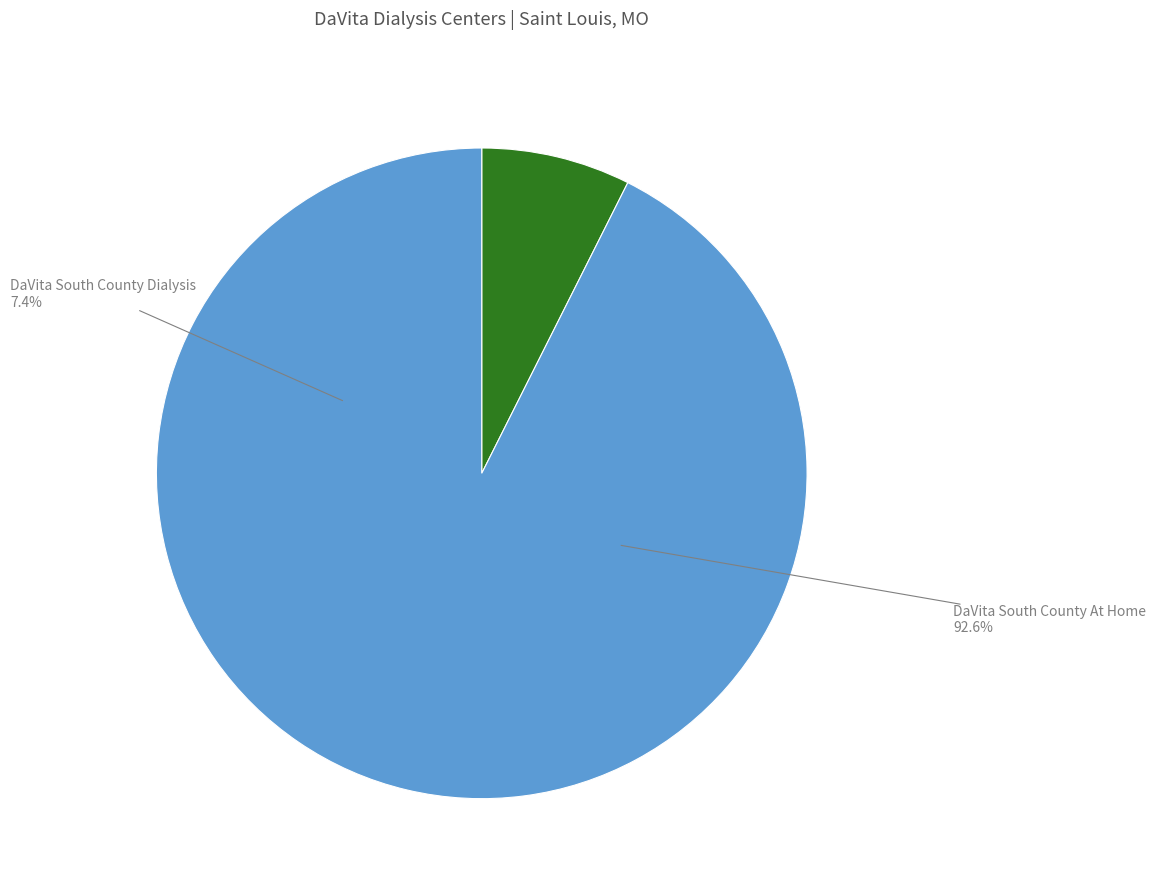

Which category has the smallest portion of the pie?

DaVita South County Dialysis